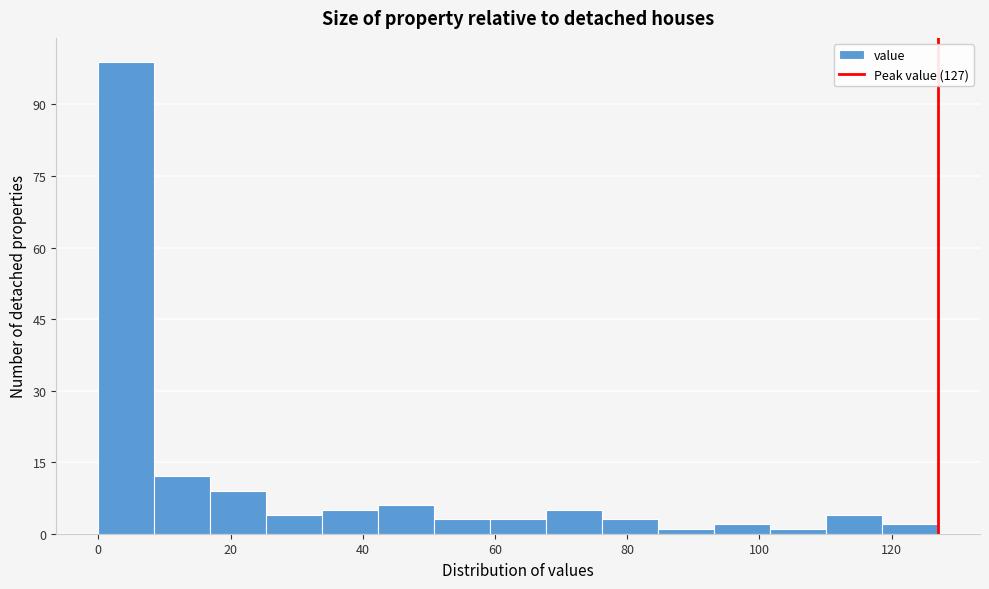

How tall is the bar that spans 60 to 68 on the x-axis? Neither the bar edges nor the heights are printed on the chart, so give them approximately, as read against the axes.

4